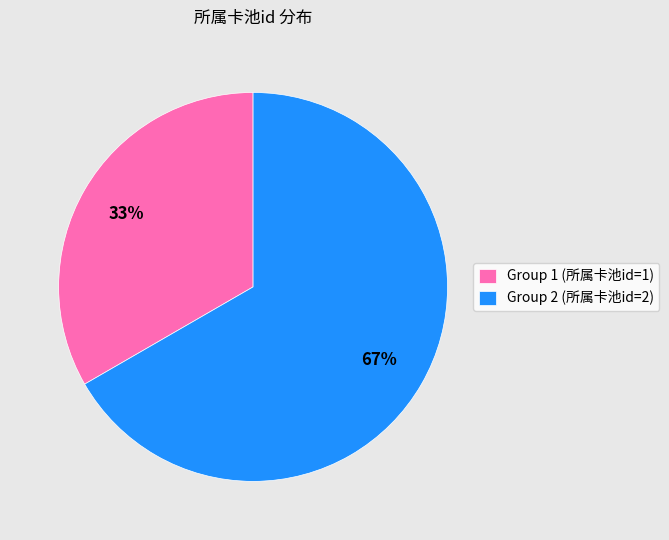

Which has a higher value, Group 1 (所属卡池id=1) or Group 2 (所属卡池id=2)?

Group 2 (所属卡池id=2)